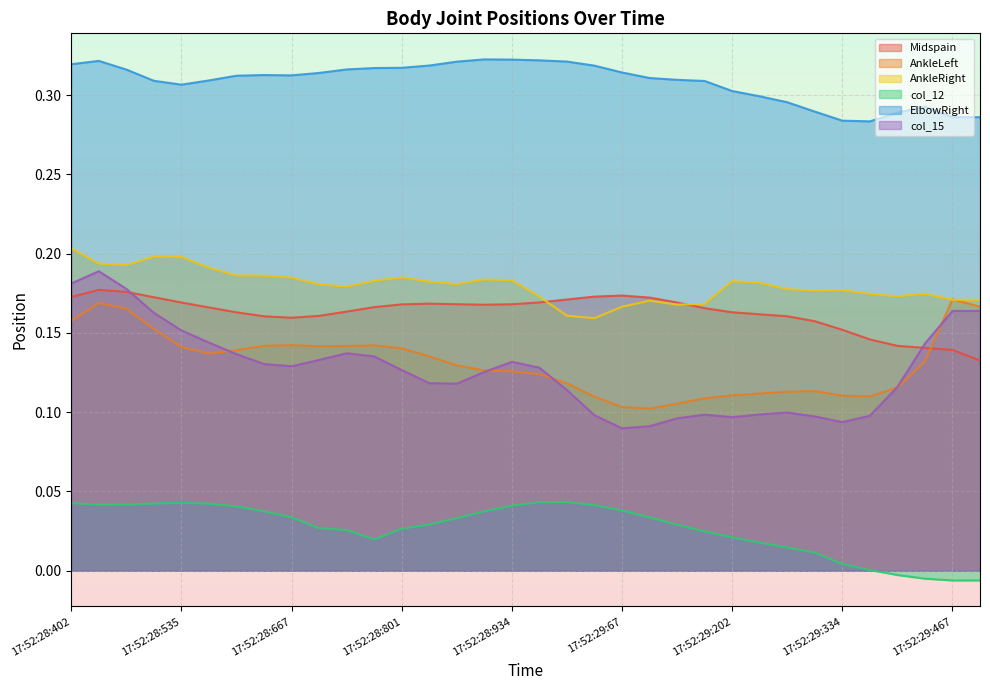

What is the value of the ElbowRight point at the 16th from the left?

0.3